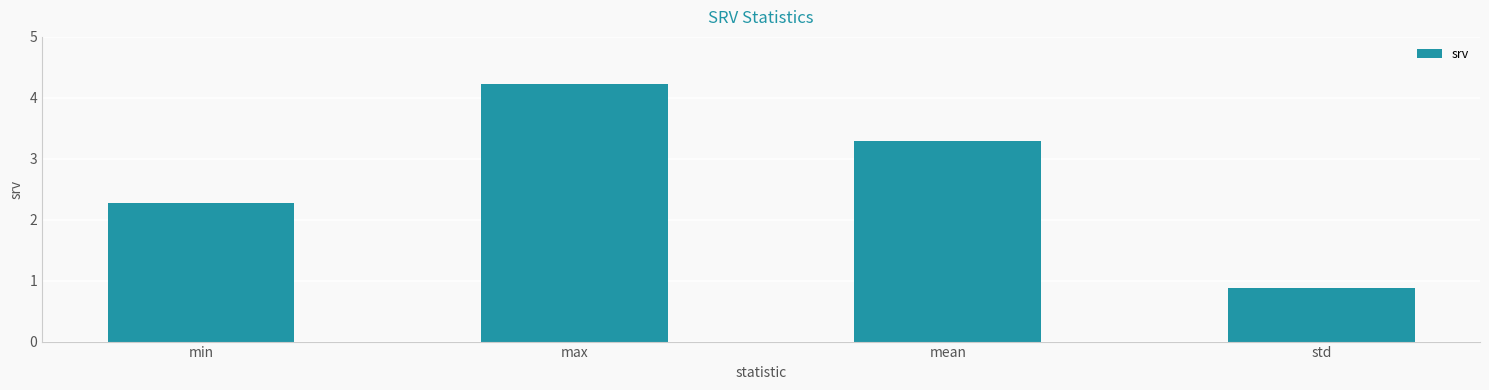

Count the number of values greater than 3.

2